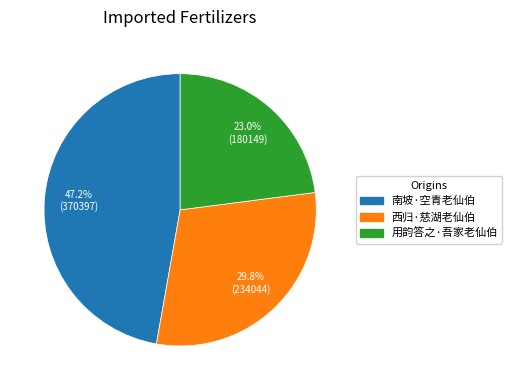

Count the number of slices in the pie.

3